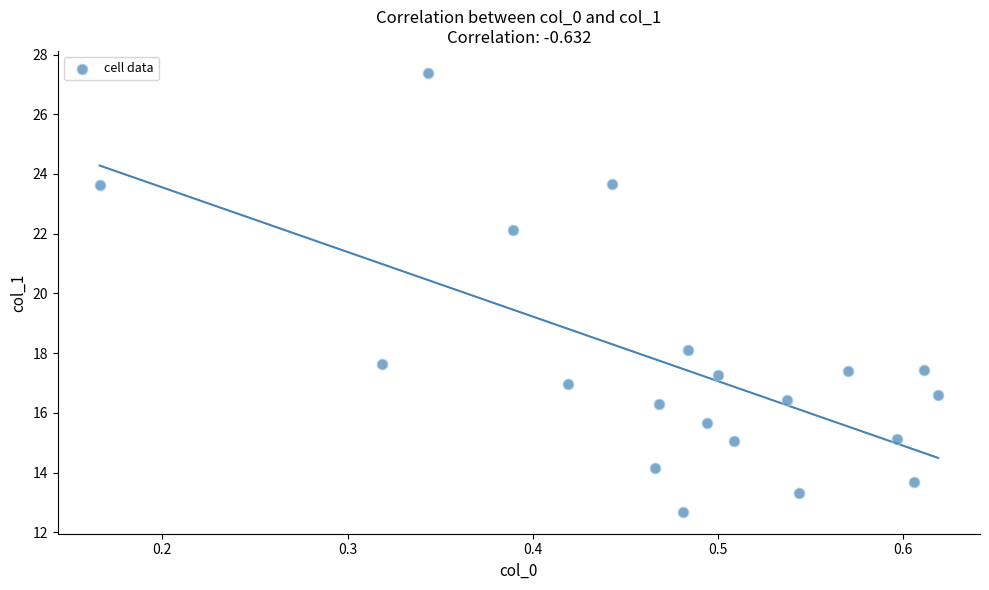

What Y value in the scatter plot is closest to 20?

18.1